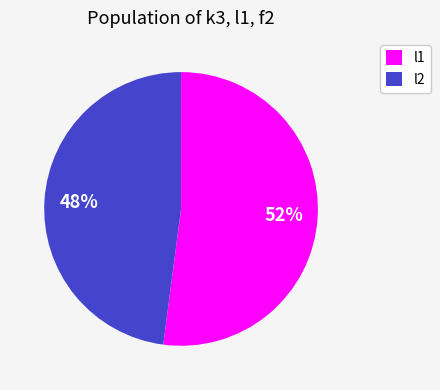

How many segments does this pie chart have?

2